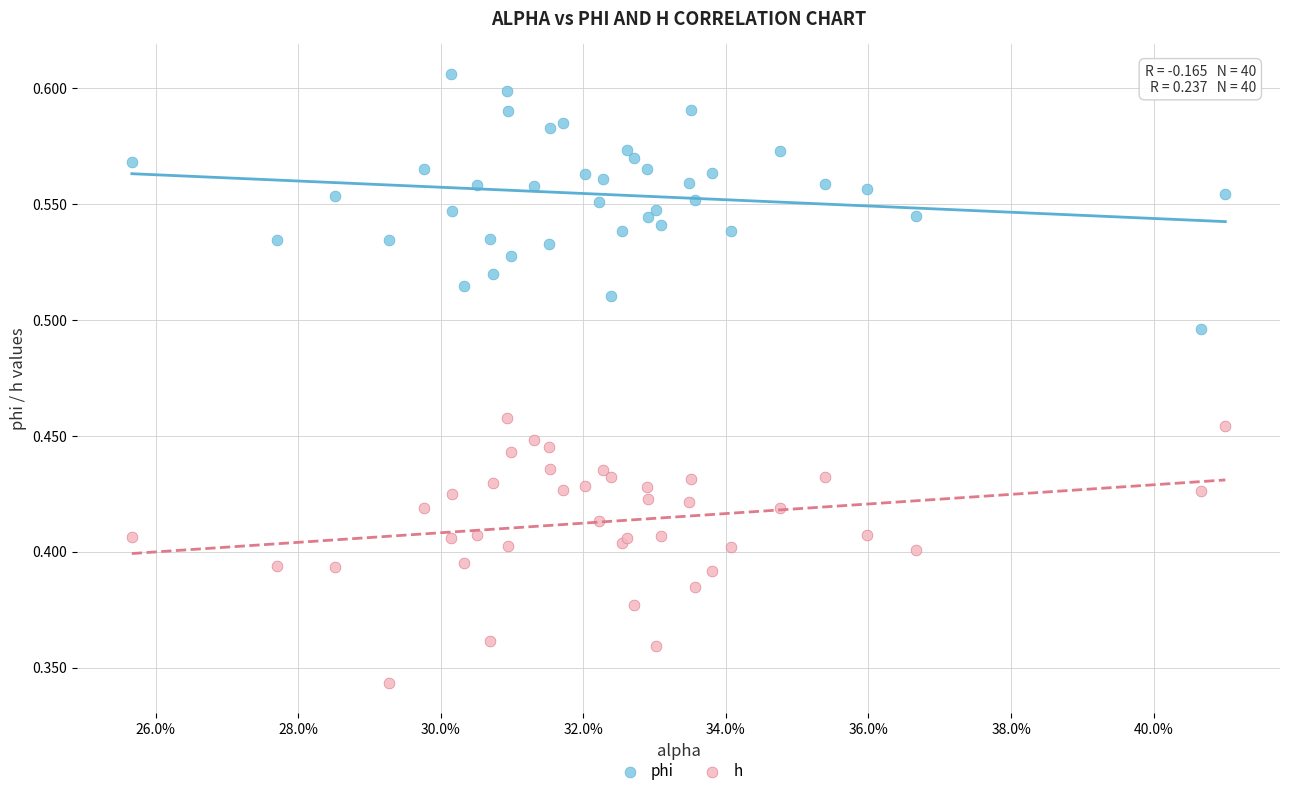

Which series reaches the minimum Y coordinate?

h